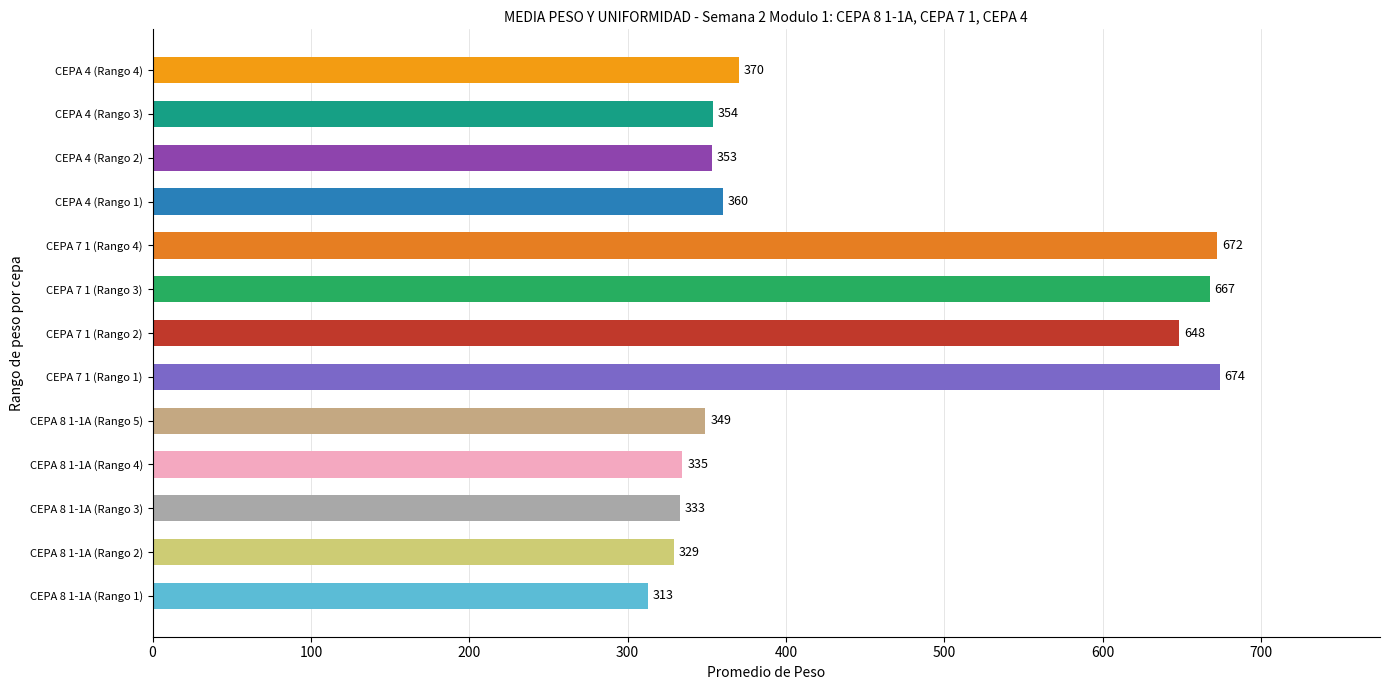

What is the change in value from CEPA 8 1-1A (Rango 1) to CEPA 7 1 (Rango 2)?

+335.4